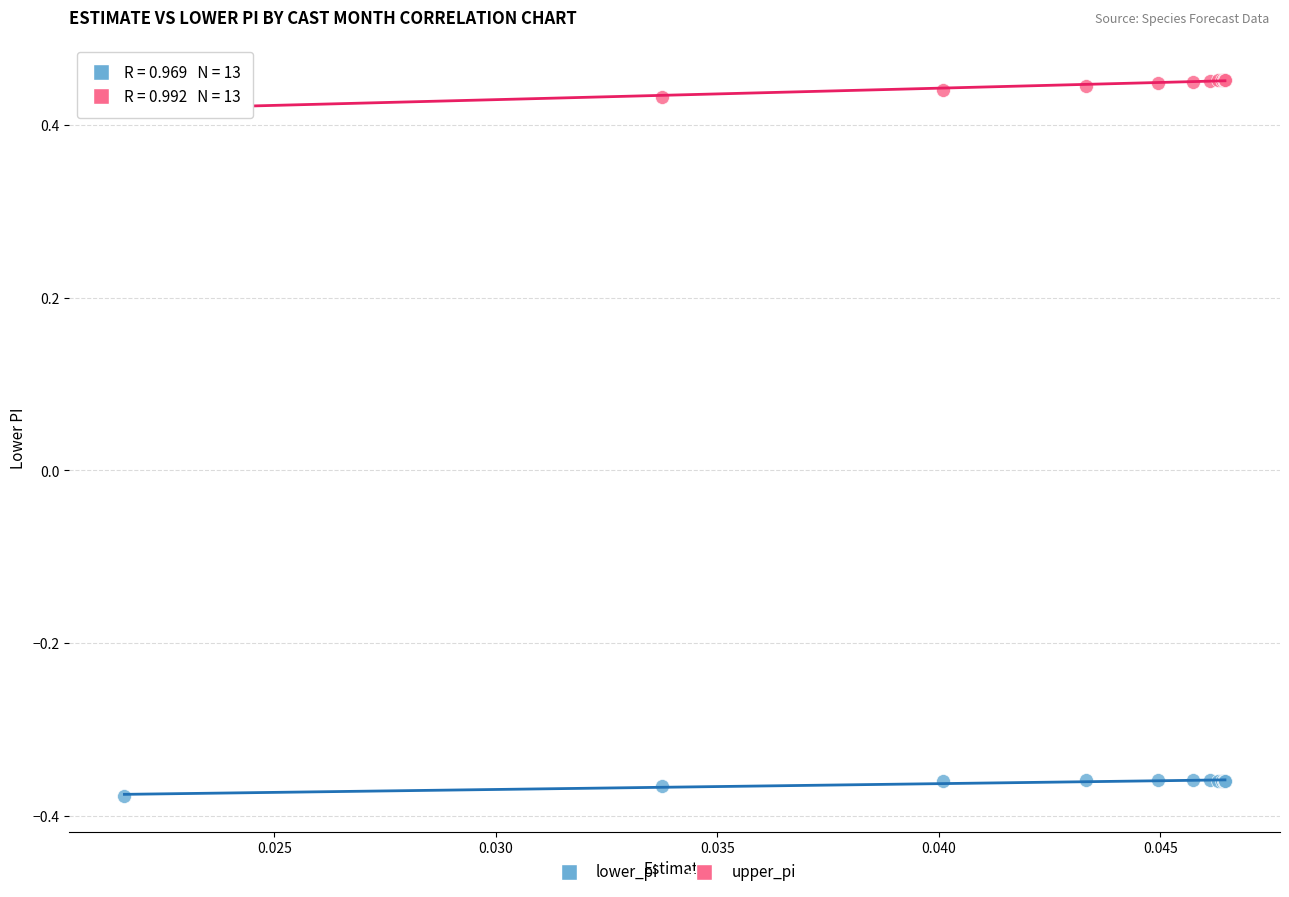

Which series contains the highest Y value?

upper_pi